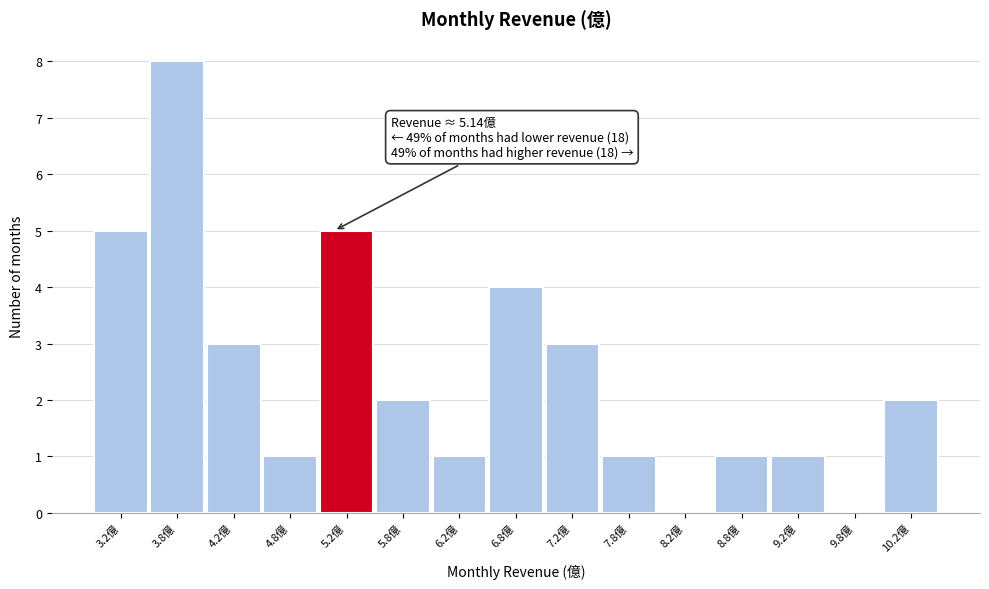

Over which range of the x-axis is the bar tallest?

3.5 to 4.0